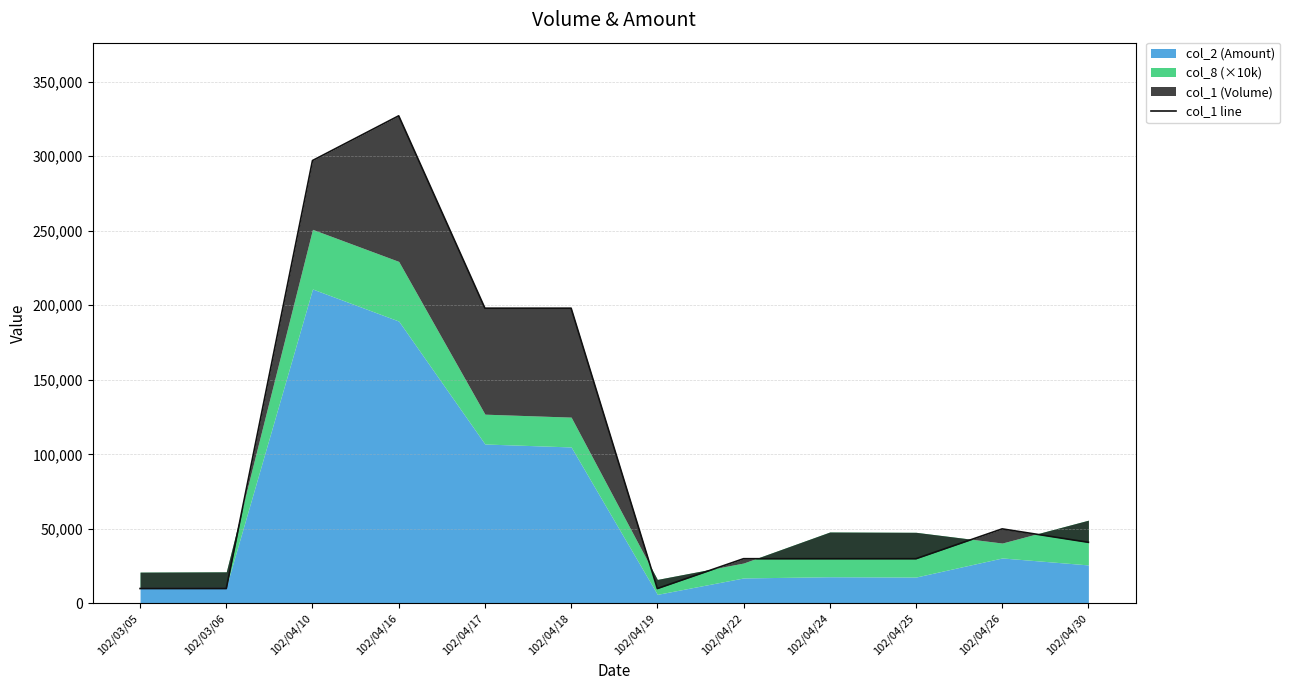

At which category does the chart reach its peak across all series?

102/04/16